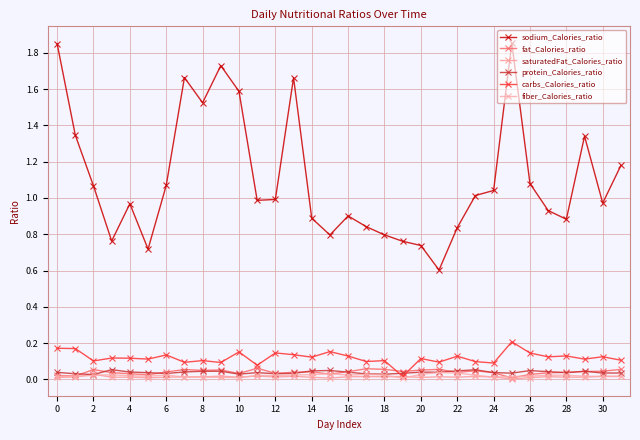

Where is carbs_Calories_ratio nearest to the value 0?

19